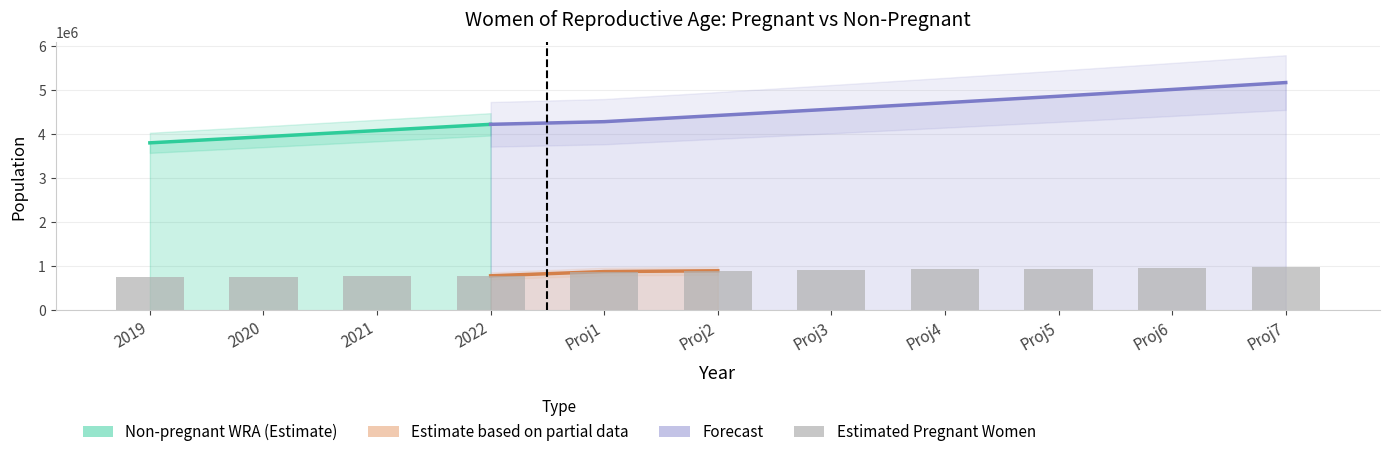

Reading left to right, list all the values displayed in this chart.

total_wra: total_wra=4552000.0	estimated_pregnant=4701000.0	non_pregnant=4853000.0	3=5007000.0	4=5164000.0	5=5323000.0	6=5483000.0	7=5646000.0	8=5811000.0	9=5982000.0	10=6156000.0
estimated_pregnant: total_wra=748525.8	estimated_pregnant=759633.8	non_pregnant=770651.4	3=783235.1	4=879859.4	5=897636.4	6=914717.0	7=931908.3	8=949152.1	9=966391.6	10=983571.4
non_pregnant: total_wra=3803474.2	estimated_pregnant=3941366.2	non_pregnant=4082348.6	3=4223764.9	4=4284140.6	5=4425363.6	6=4568283.0	7=4714091.7	8=4861847.9	9=5015608.4	10=5172428.6